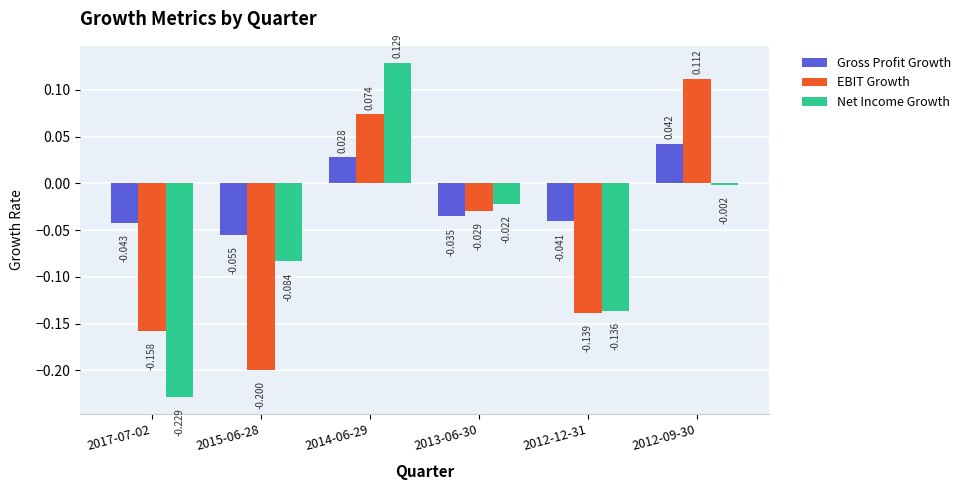

Does the chart contain any negative values?

Yes